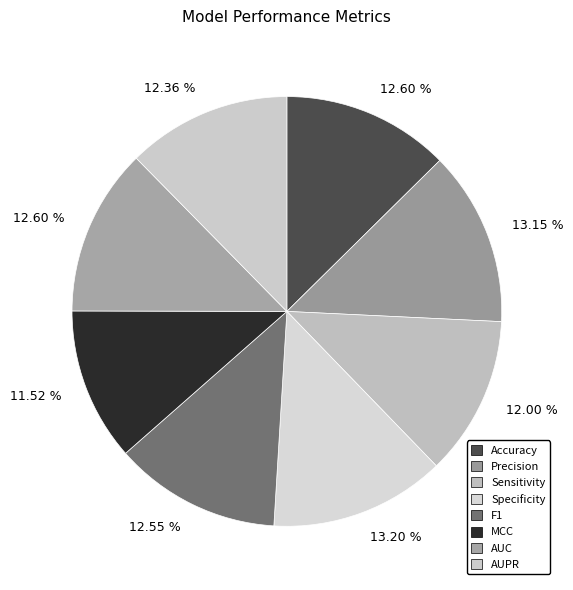

Count the number of slices in the pie.

8